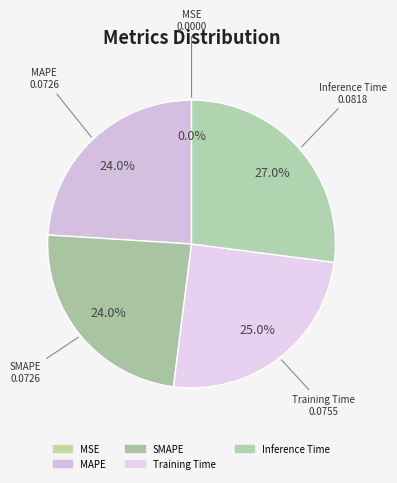

The MAPE slice represents 30% of the pie. True or false?

False